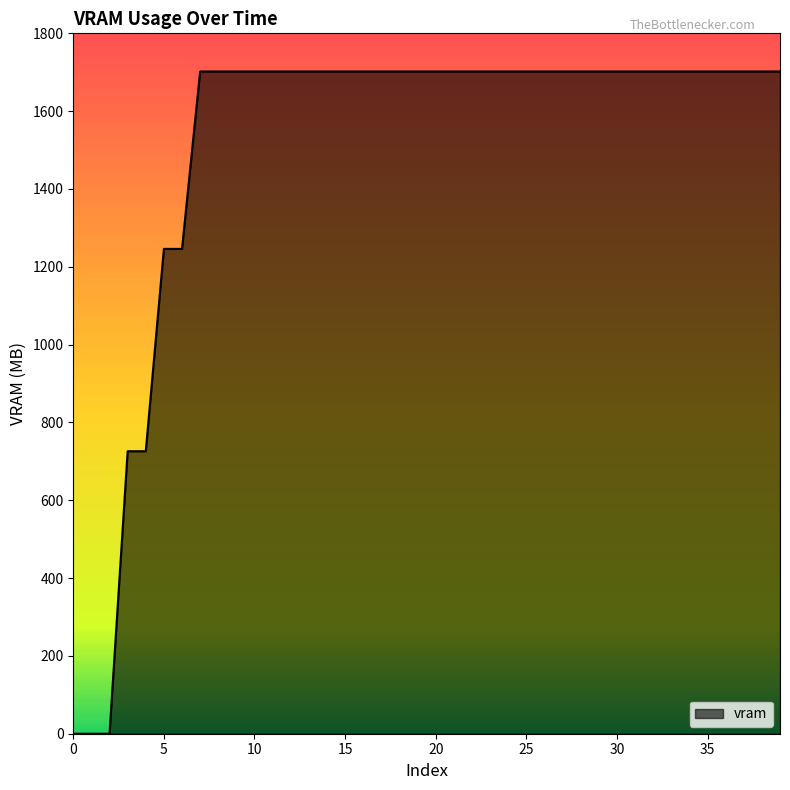

What is the difference between the maximum and minimum values?

1702